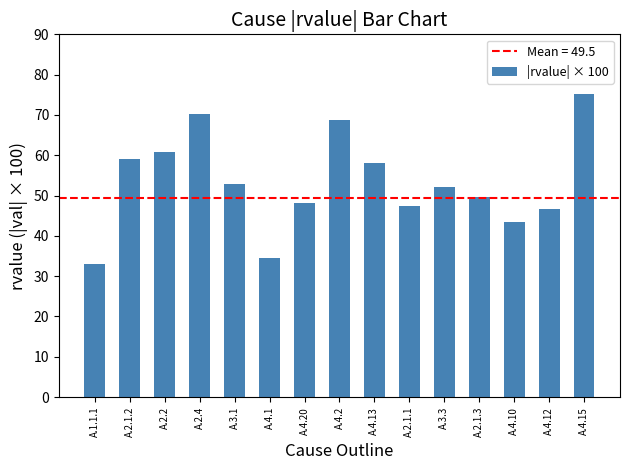

Which has a higher value, A.4.12 or A.2.1.3?

A.2.1.3